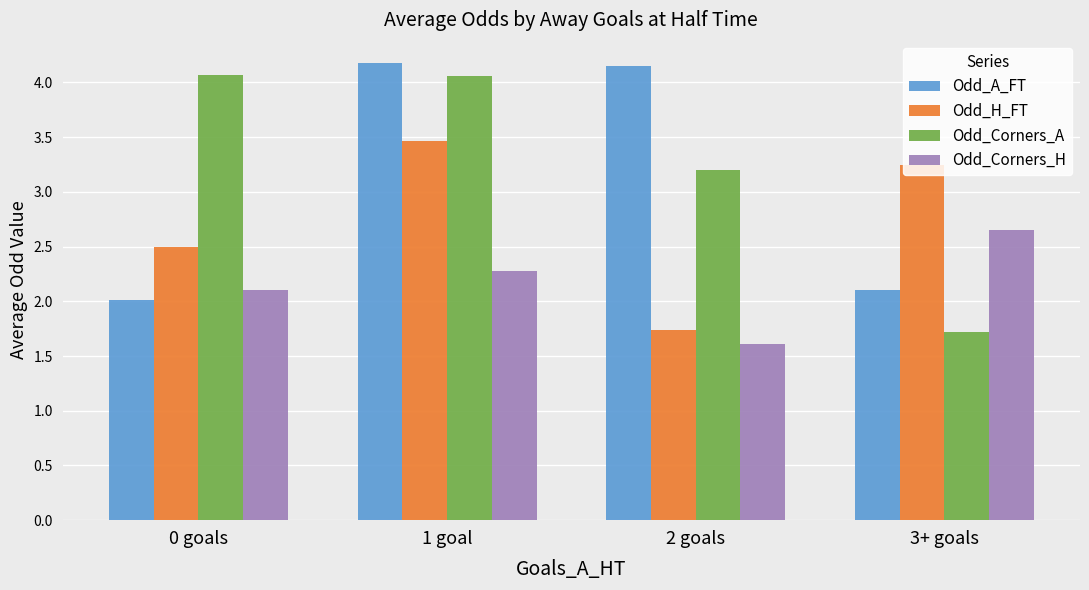

The value of Odd_Corners_H at 1 goal is 2.3. True or false?

True